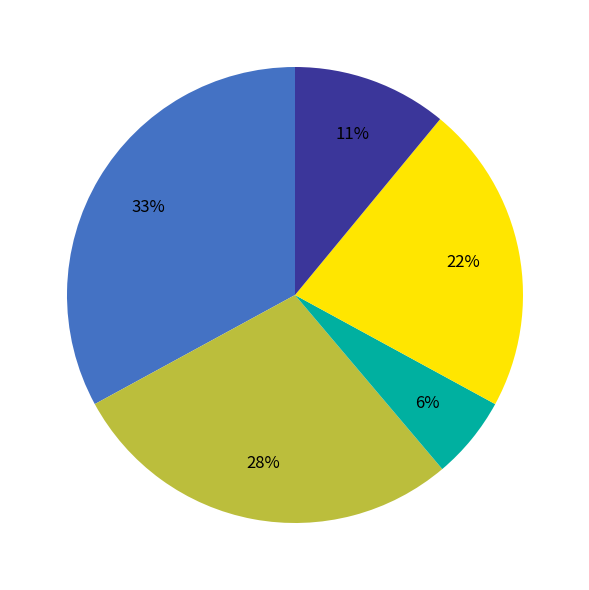

To the nearest percent, what is the difference between the largest and smallest slice percentages?

27%